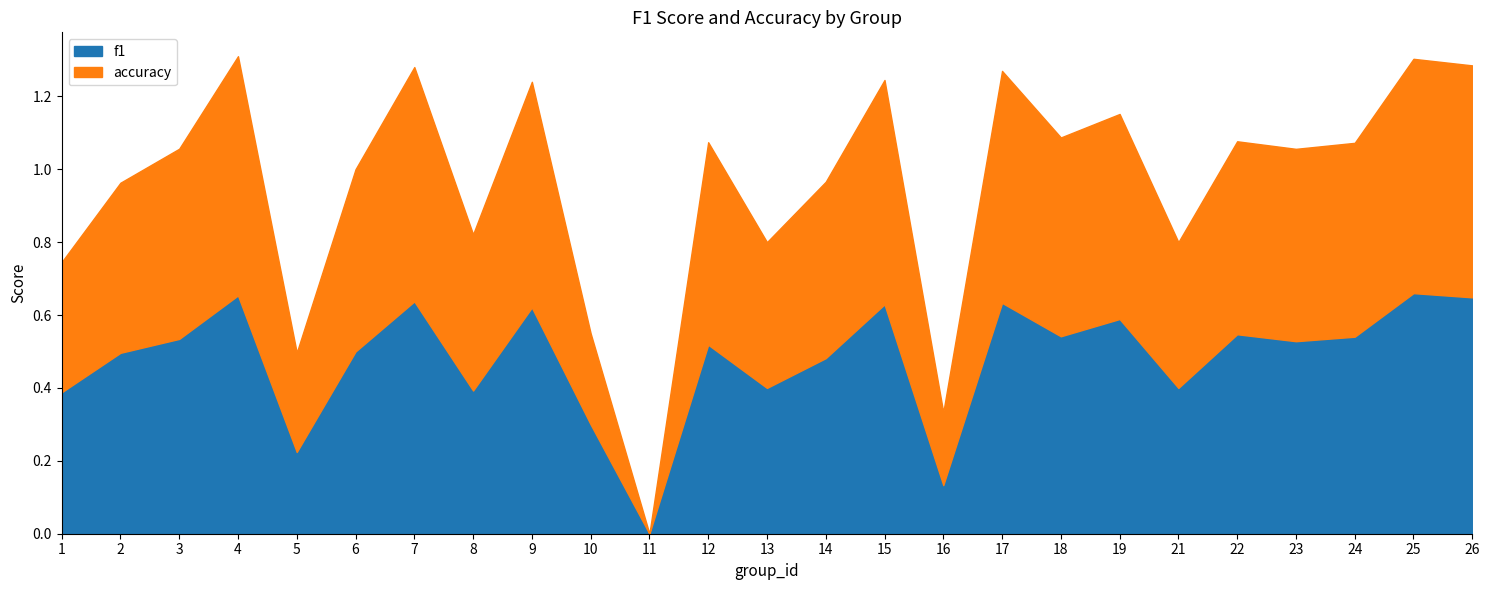

Reading left to right, list all the values displayed in this chart.

f1: 0.4	0.5	0.5	0.7	0.2	0.5	0.6	0.4	0.6	0.3	0.0	0.5	0.4	0.5	0.6	0.1	0.6	0.5	0.6	0.4	0.5	0.5	0.5	0.7	0.6
accuracy: 0.4	0.5	0.5	0.7	0.3	0.5	0.6	0.4	0.6	0.2	0.0	0.6	0.4	0.5	0.6	0.2	0.6	0.5	0.6	0.4	0.5	0.5	0.5	0.6	0.6